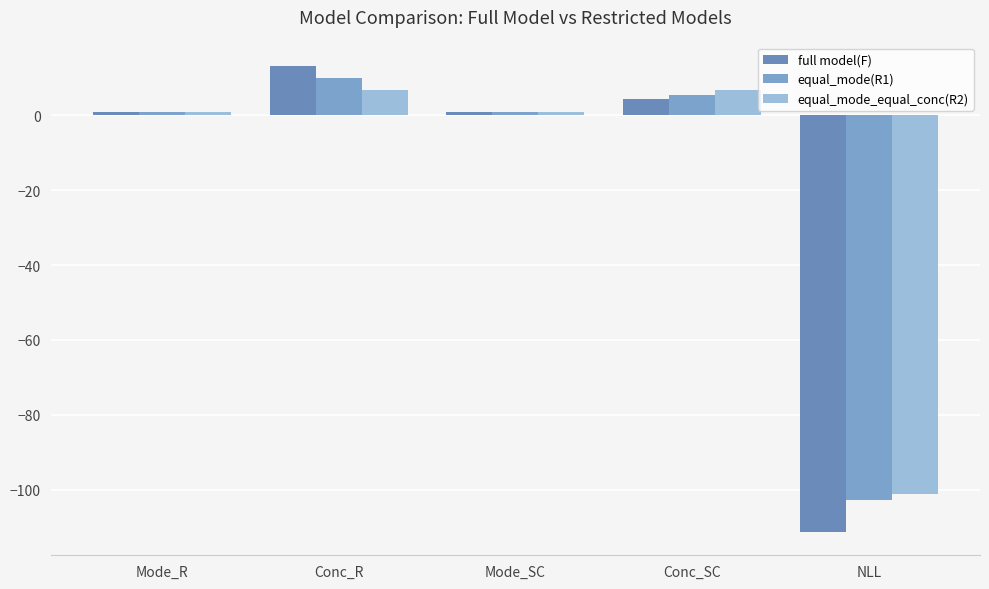

What is the value of the equal_mode(R1) bar at the 1st from the left?

0.8